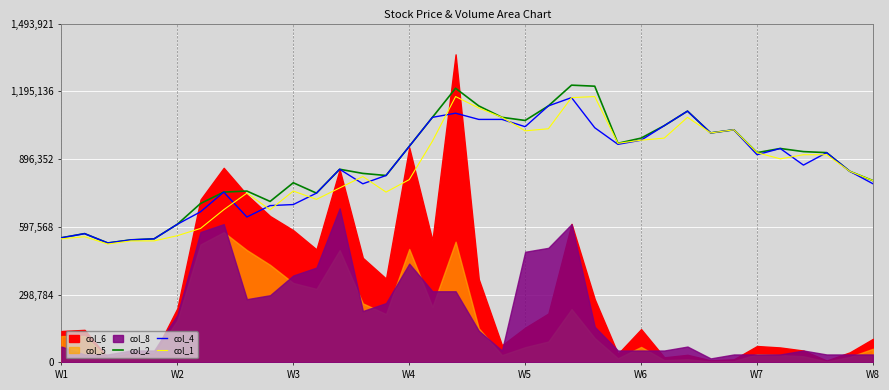

At which category is the sum across all series the highest?

22